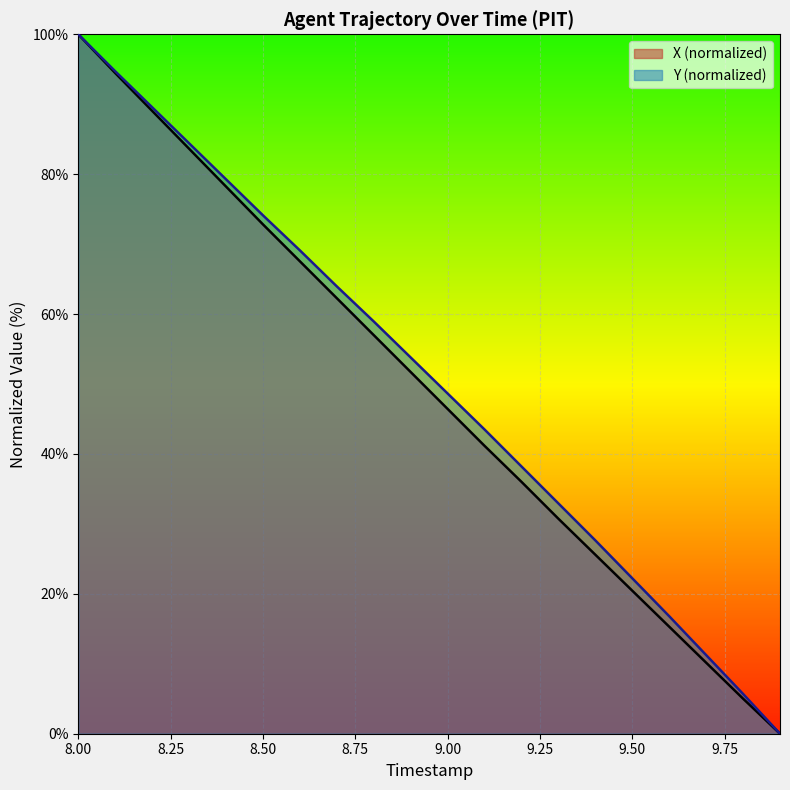

True or false: X has more than 2 interior local peaks.

False